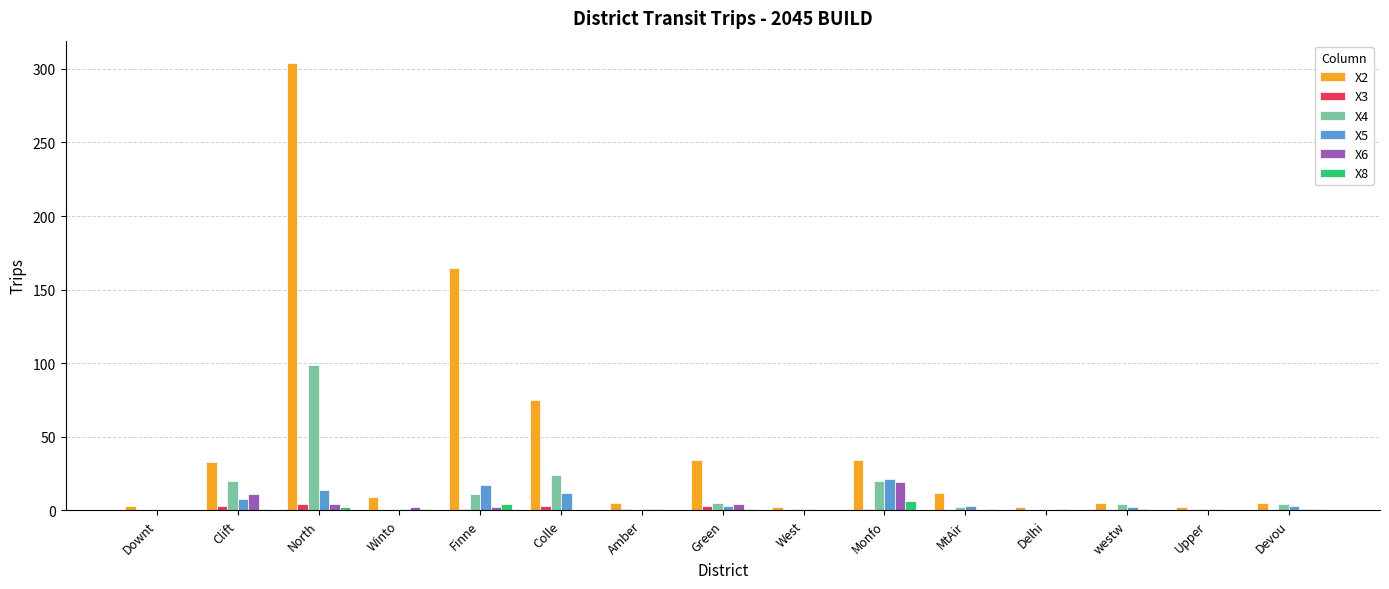

What is the maximum value shown in the chart?

304